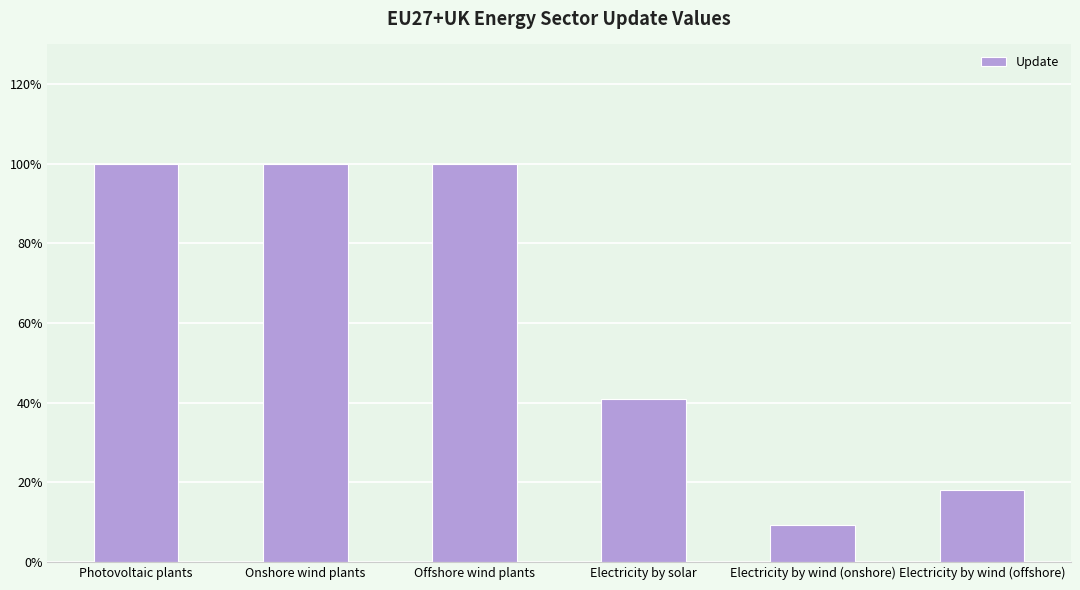

What is the label of the 2nd bar from the left?

Onshore wind plants